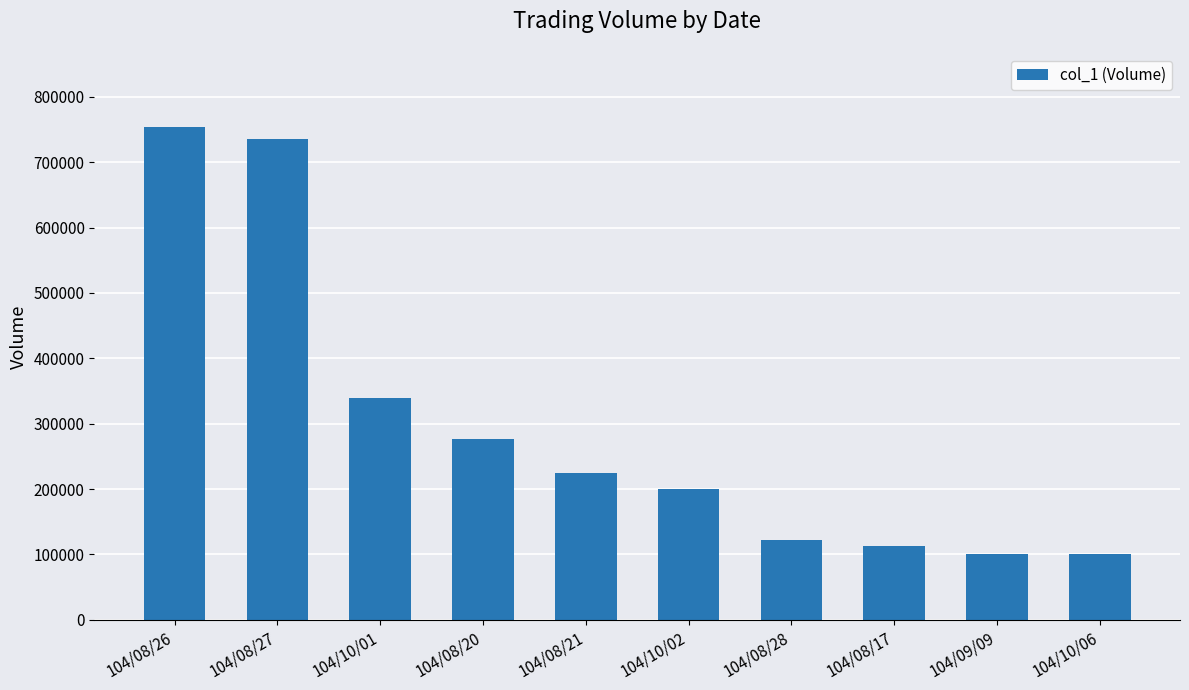

What position from the left is 104/08/20?

4